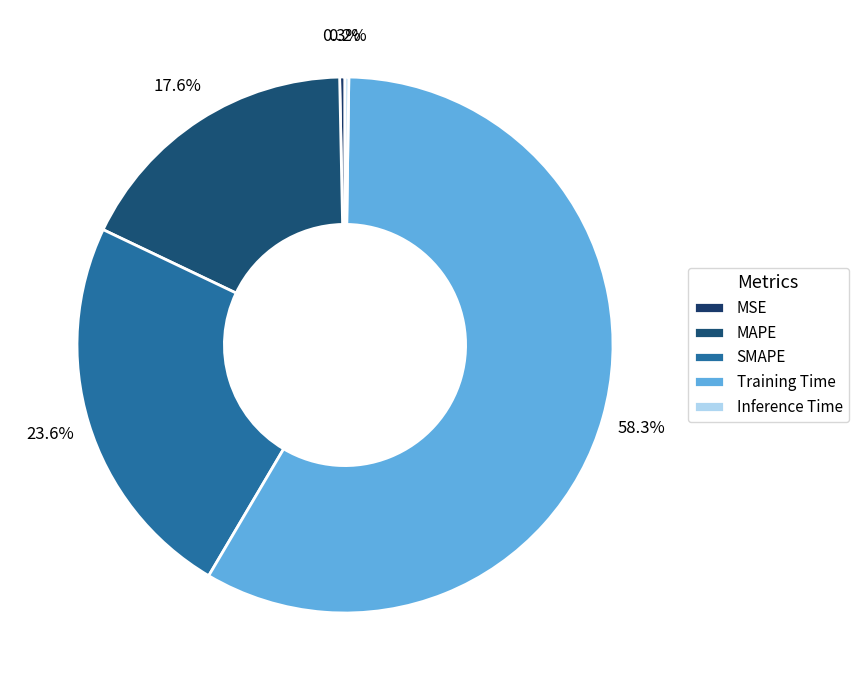

To the nearest percent, what is the difference between the Training Time and MSE slice percentages?

58%